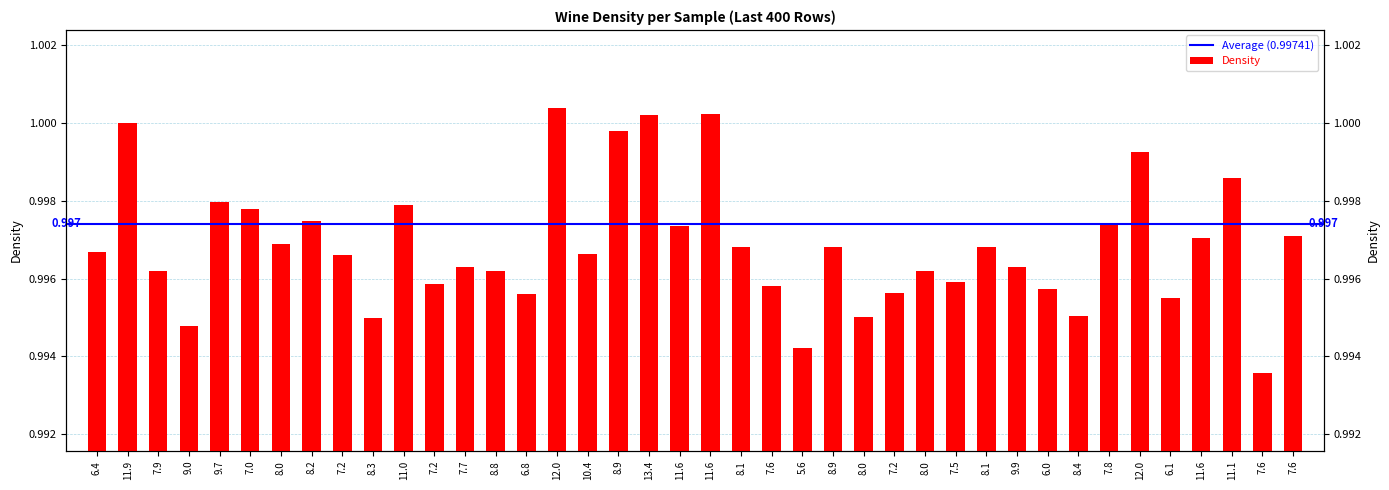

Reading right to left, transcribe all the data shown in this chart.

7.6=1.0	7.6=1.0	11.1=1.0	11.6=1.0	6.1=1.0	12.0=1.0	7.8=1.0	8.4=1.0	6.0=1.0	9.9=1.0	8.1=1.0	7.5=1.0	8.0=1.0	7.2=1.0	8.0=1.0	8.9=1.0	5.6=1.0	7.6=1.0	8.1=1.0	11.6=1.0	11.6=1.0	13.4=1.0	8.9=1.0	10.4=1.0	12.0=1.0	6.8=1.0	8.8=1.0	7.7=1.0	7.2=1.0	11.0=1.0	8.3=1.0	7.2=1.0	8.2=1.0	8.0=1.0	7.0=1.0	9.7=1.0	9.0=1.0	7.9=1.0	11.9=1.0	6.4=1.0